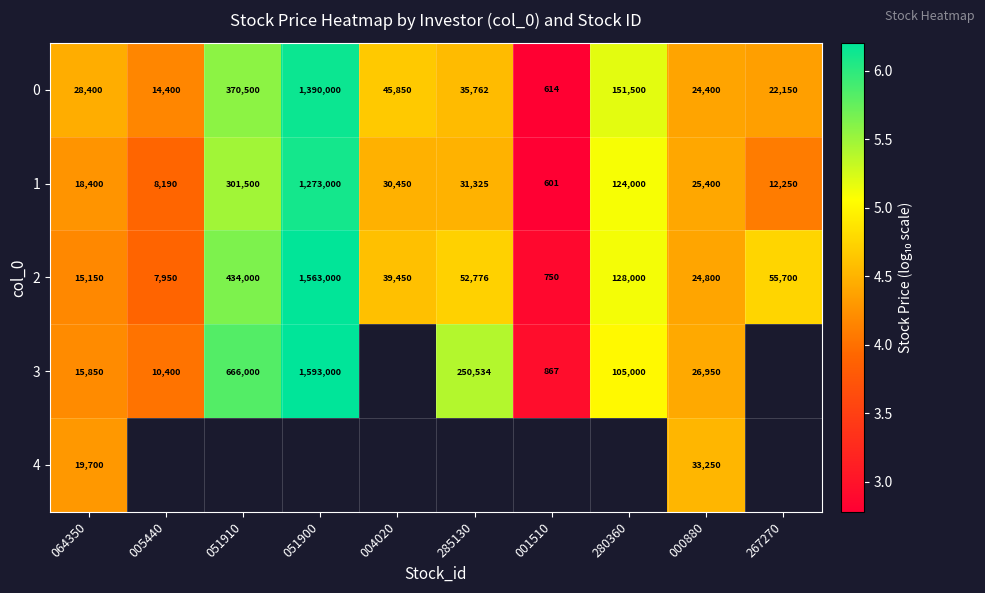

How many data points in 2 are less than 52776?

5